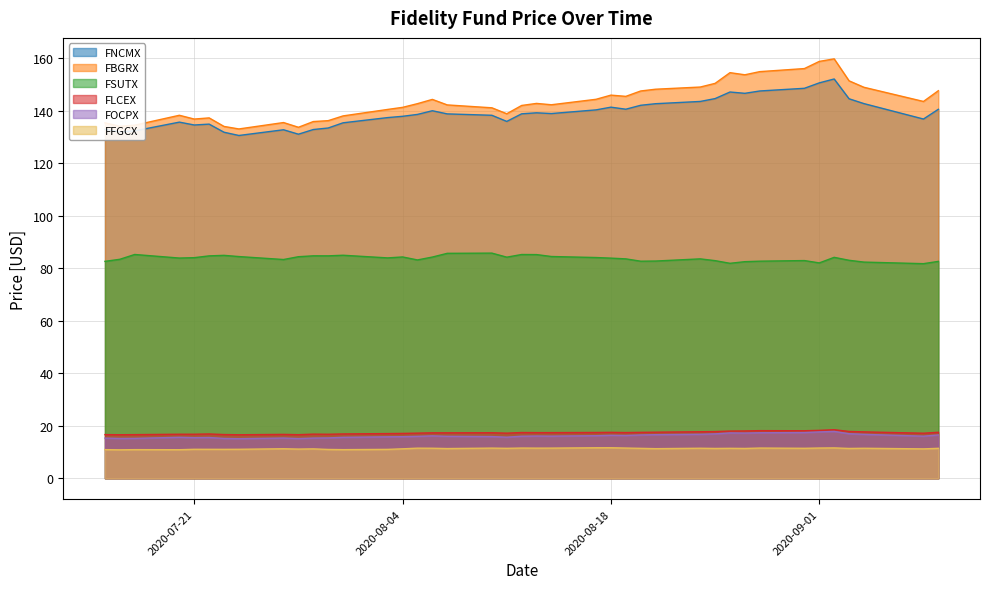

Which series has the largest total across all categories?

FBGRX